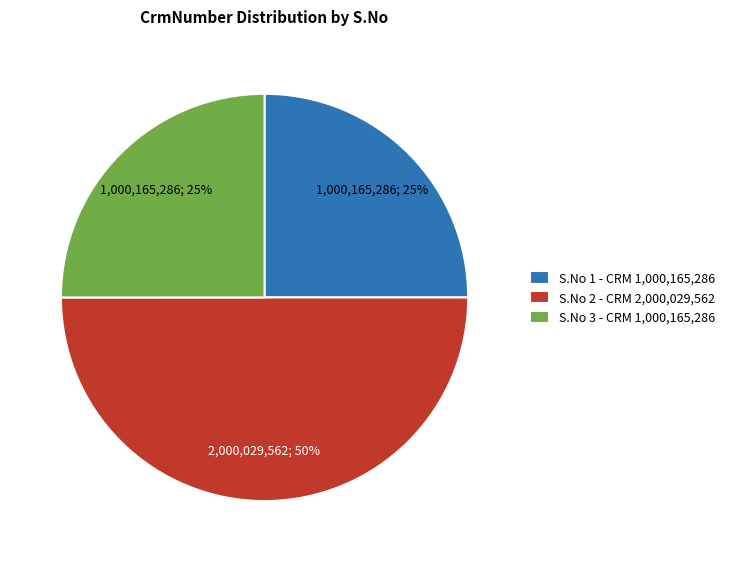

How many segments does this pie chart have?

3